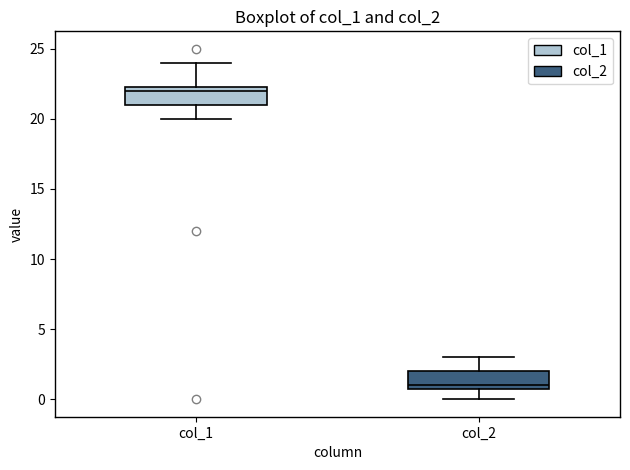

Reading left to right, transcribe this box plot: for each box, give where its median line is, the range the box spans, and where its two whiskers end, as read against the y-axis. The values are not printed on the chart, so give them approximately, as read against the axis.

col_1: median 22.0, box 21.0 to 22.5, whiskers 20.0 to 24.0
col_2: median 1.0 (just above the box's lower edge), box 1.0 to 2.0, whiskers 0.0 to 3.0